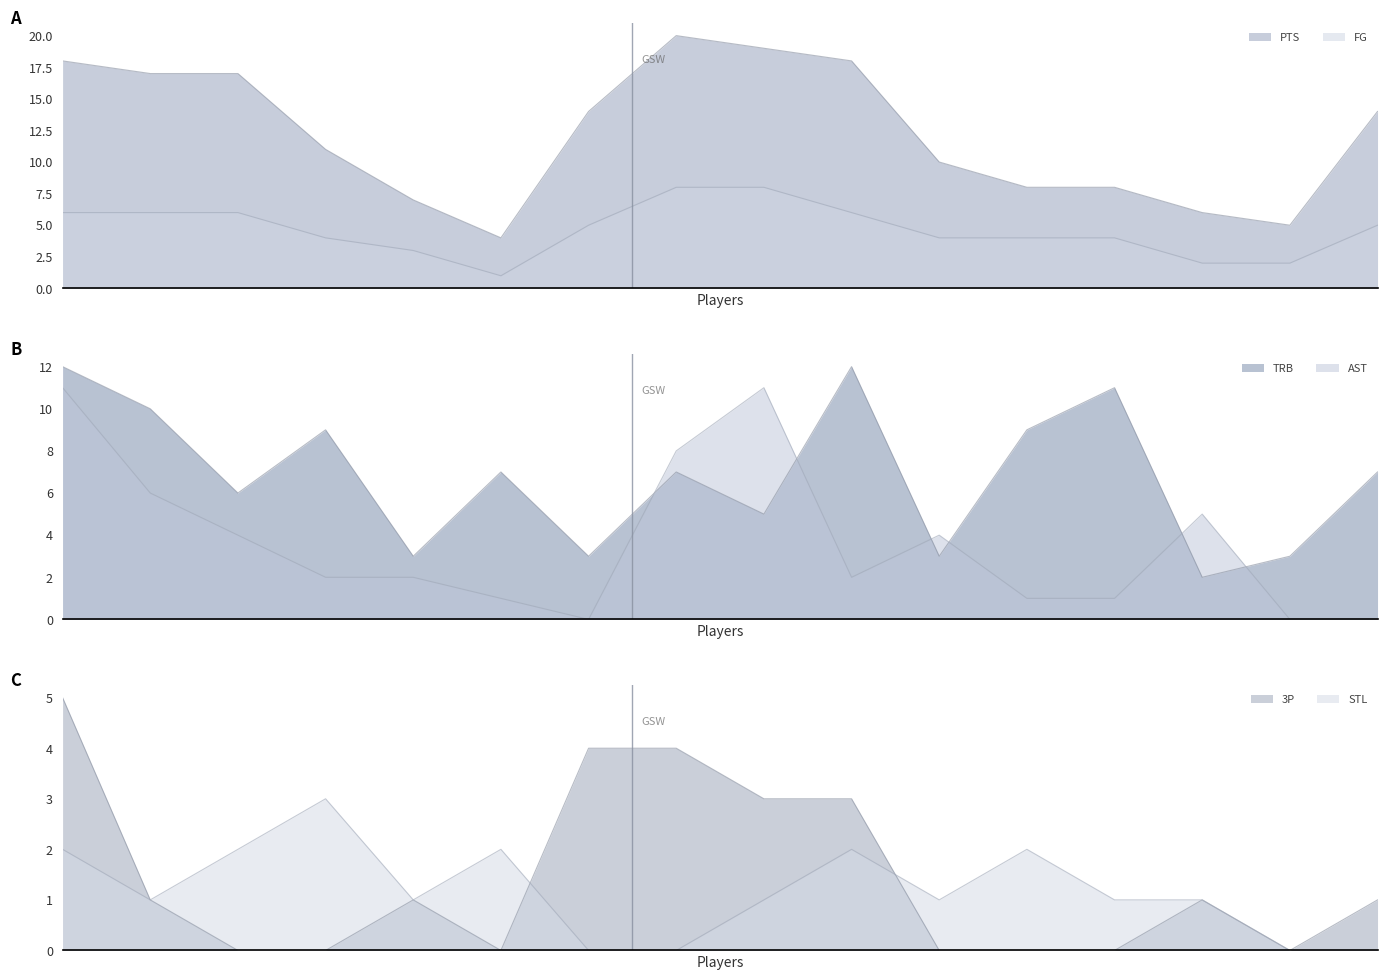

What position from the right is cabarza01?

1